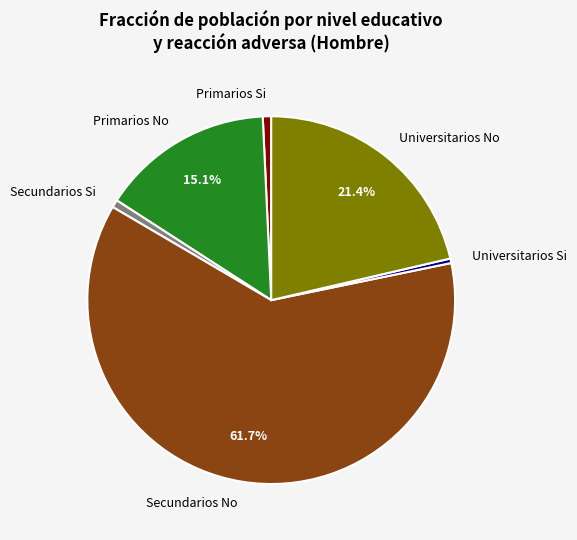

What is the majority slice?

Secundarios No